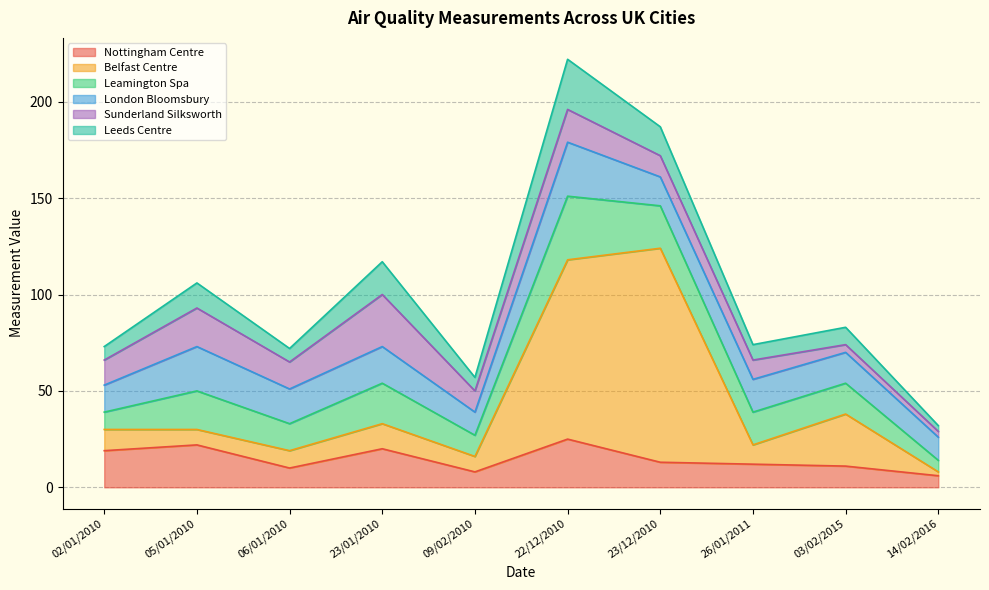

Which category has the lowest value in the London Bloomsbury series?

09/02/2010